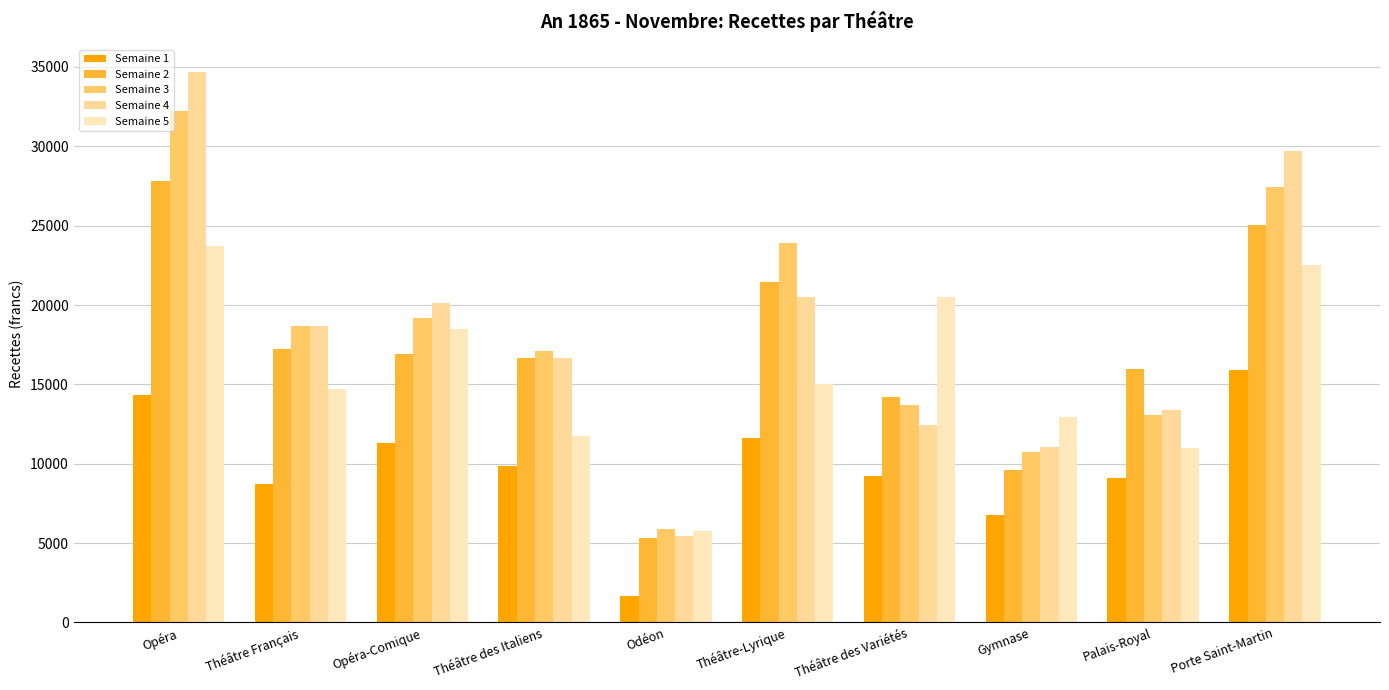

The value of Semaine 1 at Opéra is 5113.4. True or false?

False